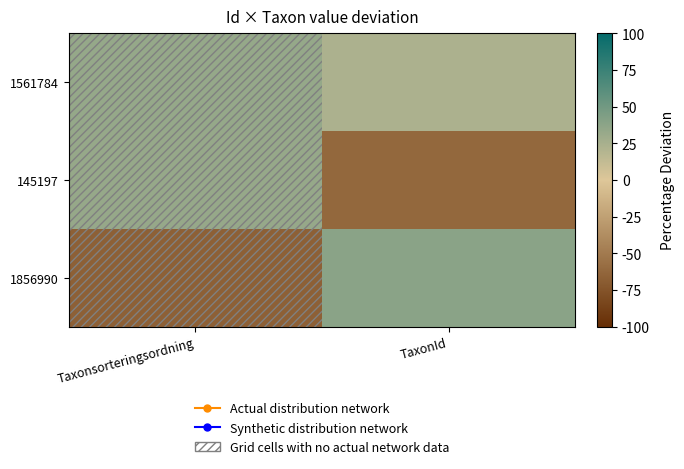

Reading left to right, what are all the values shown in this chart?

1561784: Taxonsorteringsordning=33.5	TaxonId=22.8
145197: Taxonsorteringsordning=32.9	TaxonId=-61.4
1856990: Taxonsorteringsordning=-66.5	TaxonId=38.6